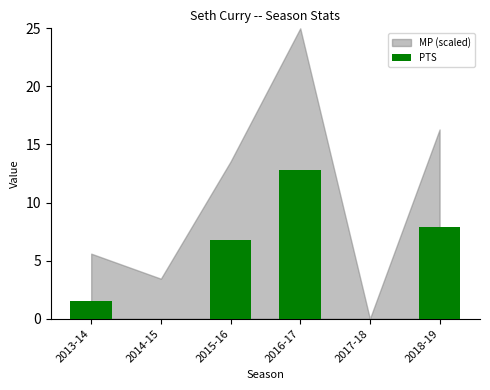

At which category does the chart reach its peak across all series?

2016-17